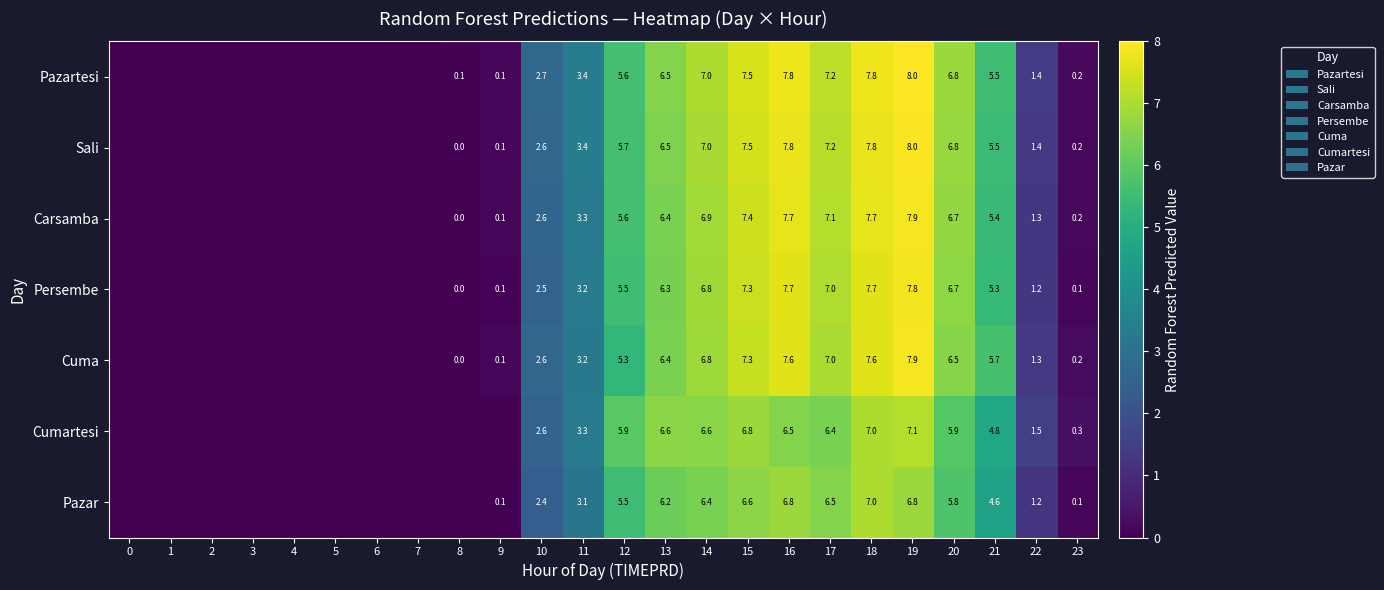

The value of Cuma at 10 is 2.6. True or false?

True